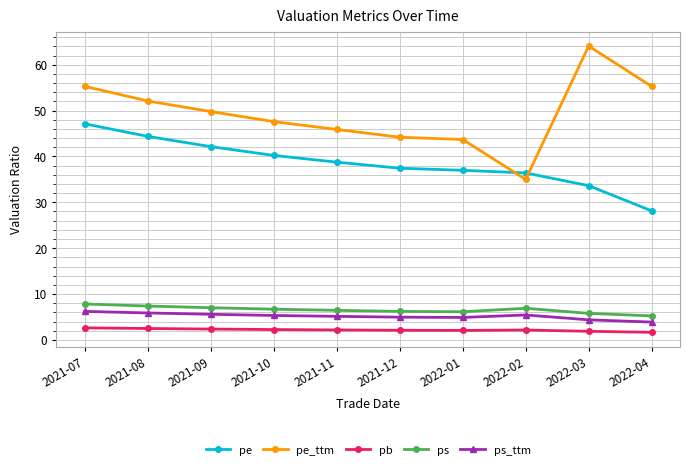

Is it true that pb equals 2.1 at 2022-02?

True